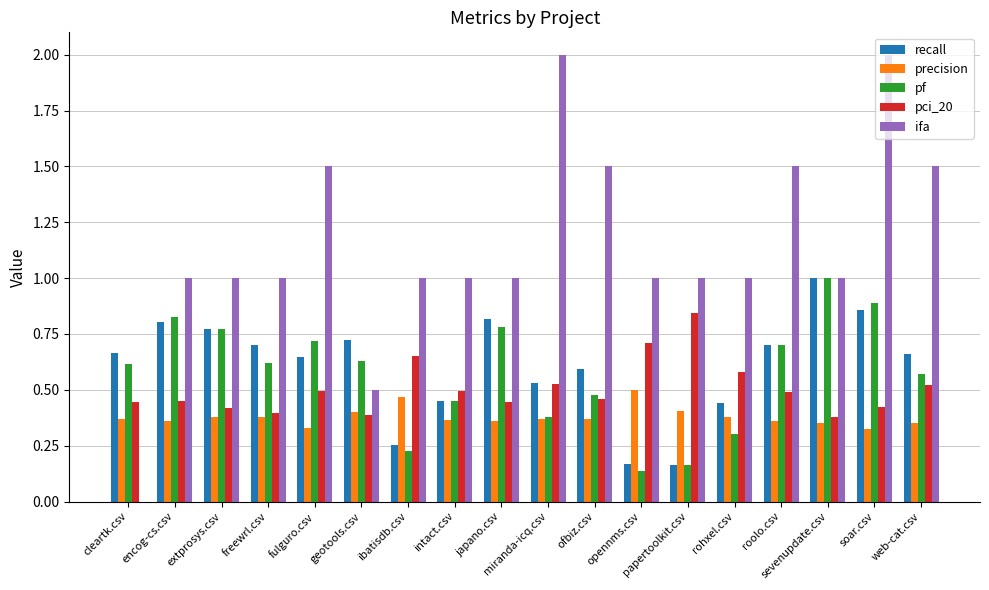

Between ibatisdb.csv and soar.csv, which series saw the biggest shift?

ifa